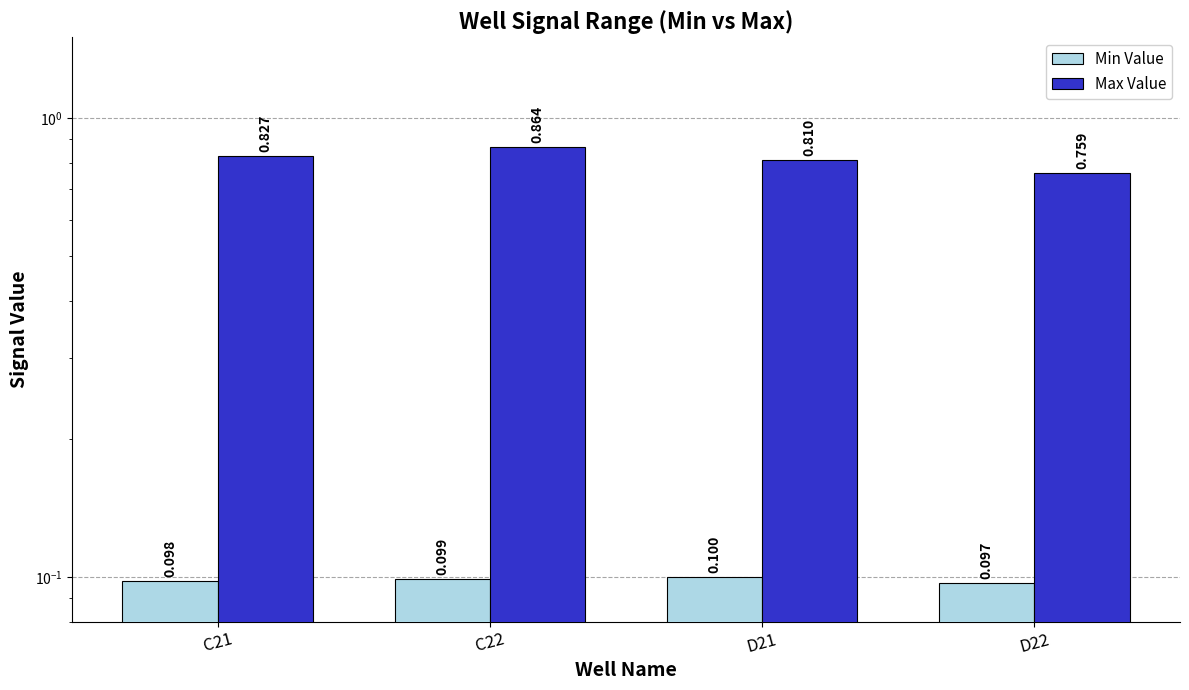

Where is Max Value nearest to the value 0?

D22